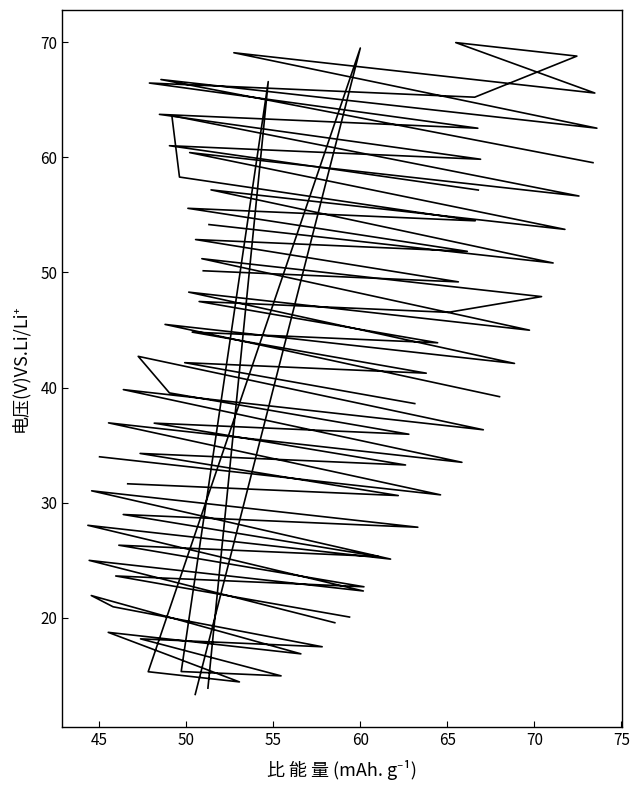

Reading right to left, transcribe all the data shown in this chart.

Series 1: 13.9	66.6	15.3	15.0	18.2	17.5	21.0	21.9	16.9	18.7	14.4	15.3	69.5	13.3
Series 2: 20.1	23.6	22.7	26.3	25.3	29.0	28.0	27.9	31.0	25.1	28.0	22.3	25.0	19.6
Series 3: 31.6	30.6	34.3	33.3	36.9	35.9	39.5	42.7	36.3	39.8	33.5	36.9	30.7	34.0
Series 4: 38.6	42.2	41.2	44.8	43.9	47.5	46.5	47.9	51.2	45.0	48.3	42.1	45.5	39.2
Series 5: 50.1	49.2	52.9	51.8	55.6	54.5	58.3	63.6	56.6	60.4	53.7	57.2	50.8	54.2
Series 6: 57.2	61.0	59.8	63.7	62.5	66.4	65.2	68.8	70.0	65.6	69.1	62.5	66.8	59.5